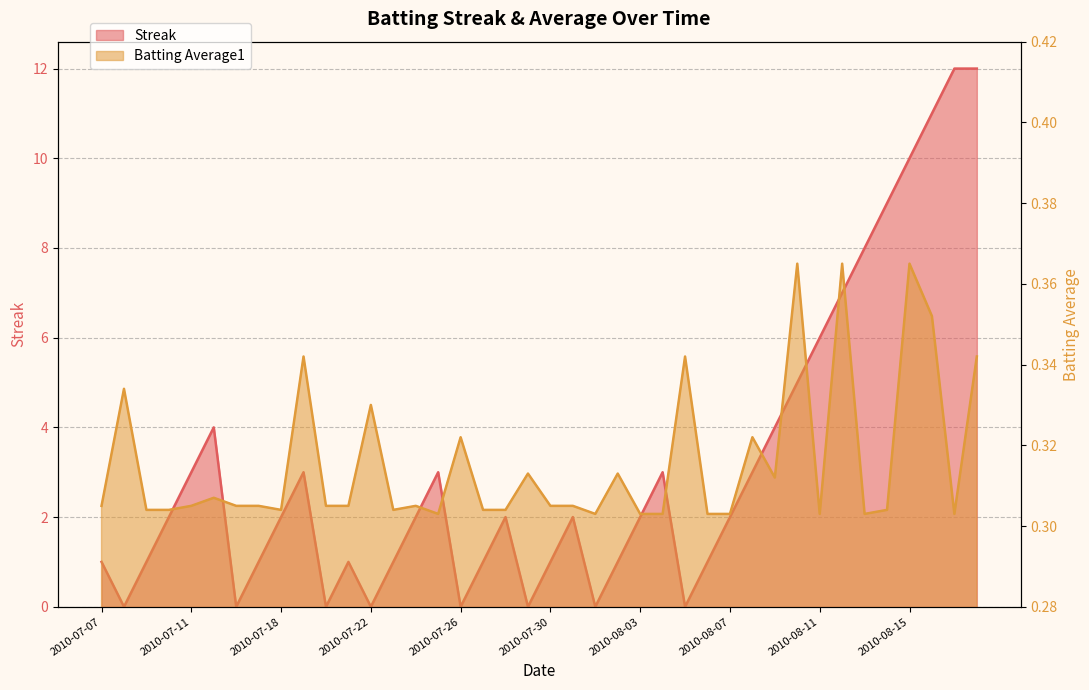

True or false: Batting Average1 and Streak cross at least once.

True